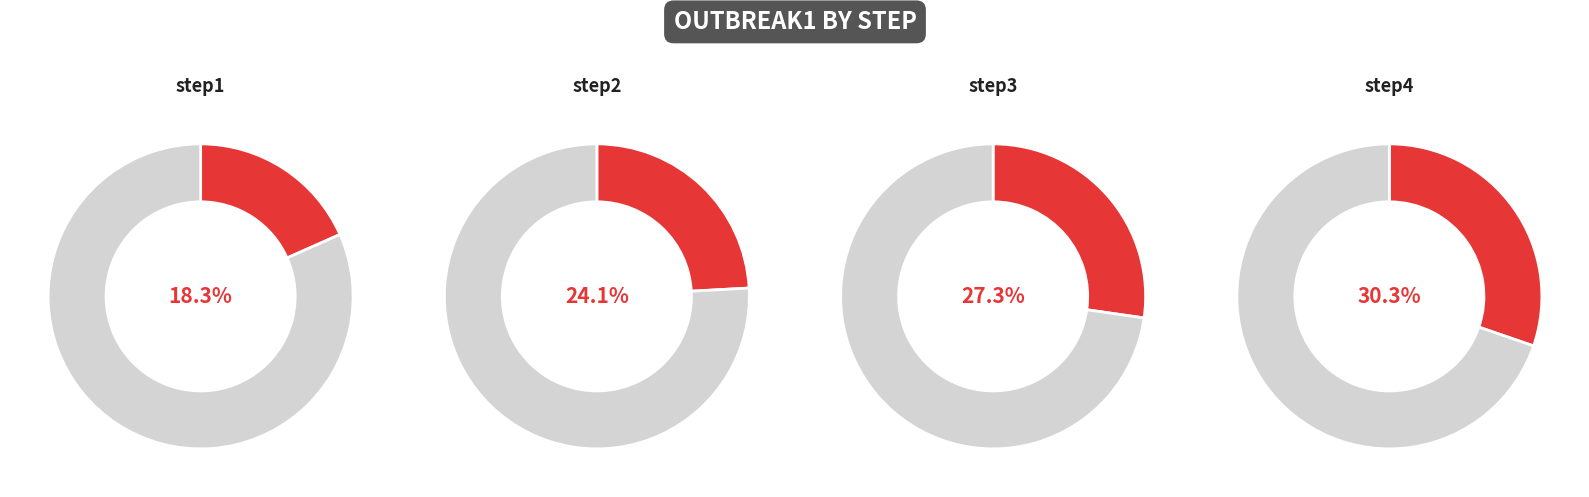

Which has a higher value, step3 or step1?

step3